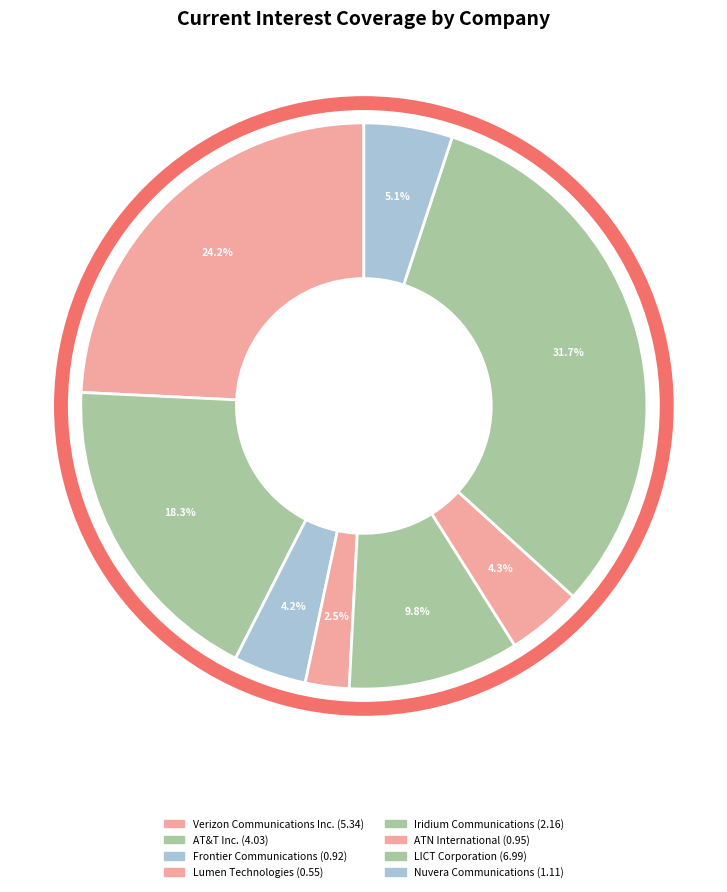

Which slice is the smallest?

Lumen Technologies